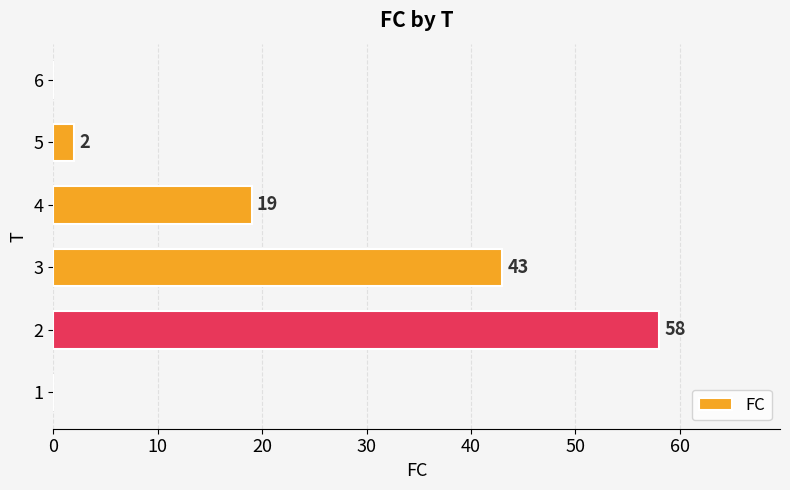

Is it true that the value at 2 is 58?

True